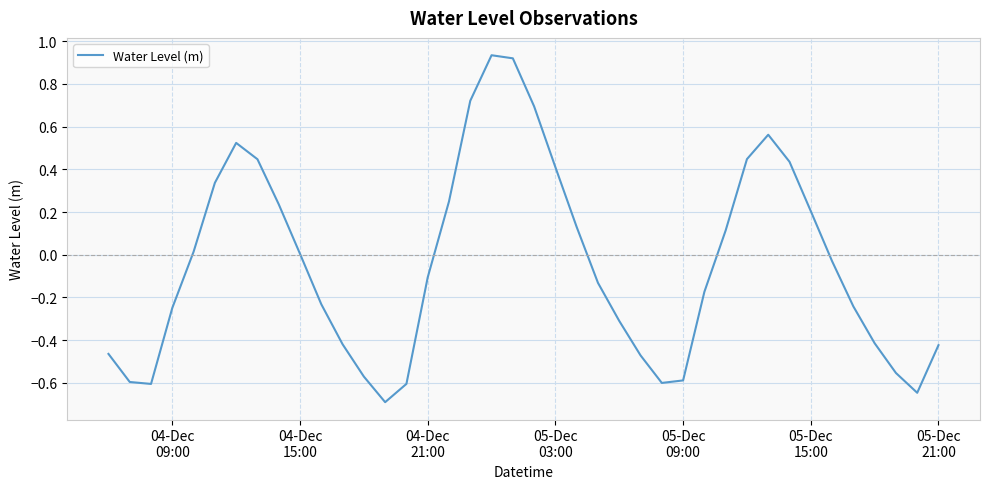

What is the minimum value shown in the chart?

-0.7